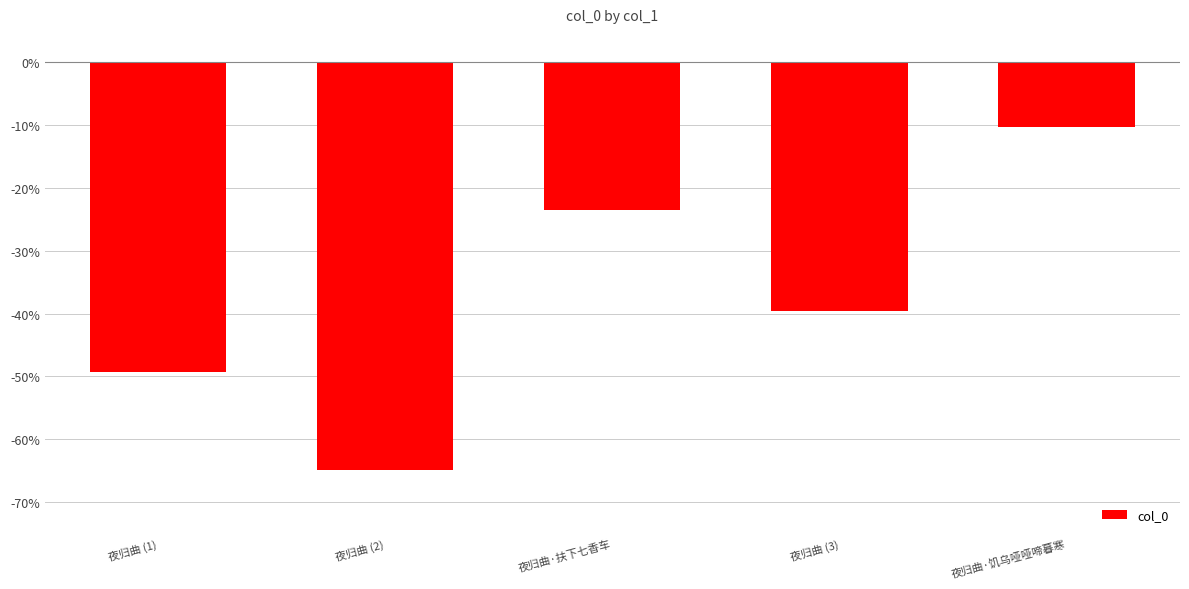

Reading right to left, transcribe all the data shown in this chart.

夜归曲·饥乌哑哑啼暮寒=-10.3	夜归曲 (3)=-39.6	夜归曲·扶下七香车=-23.5	夜归曲 (2)=-65.0	夜归曲 (1)=-49.3